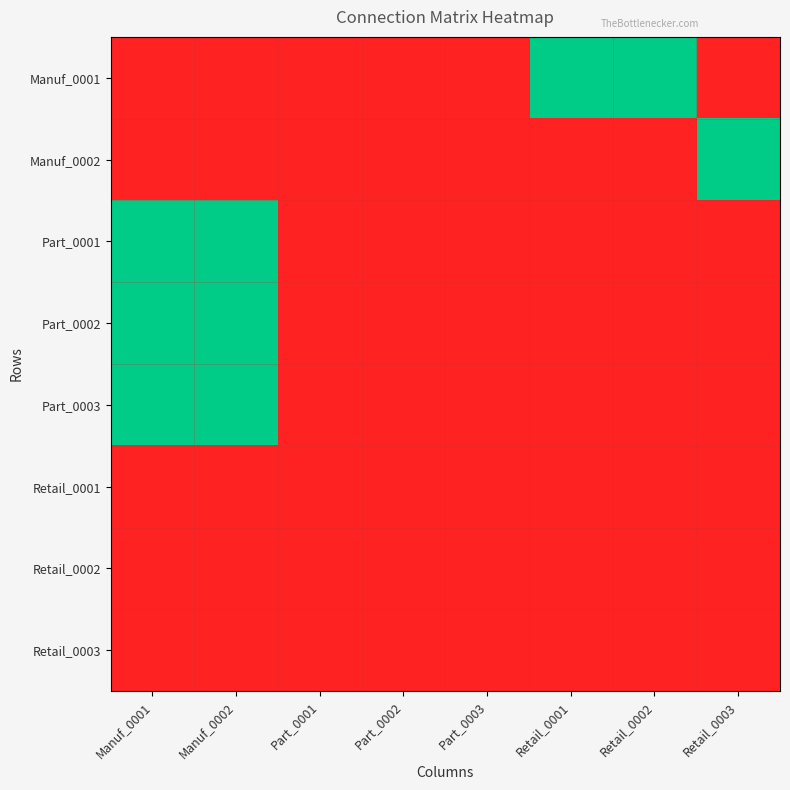

List the series in order of their peak value, highest first.

Manuf_0001, Manuf_0002, Part_0001, Part_0002, Part_0003, Retail_0001, Retail_0002, Retail_0003